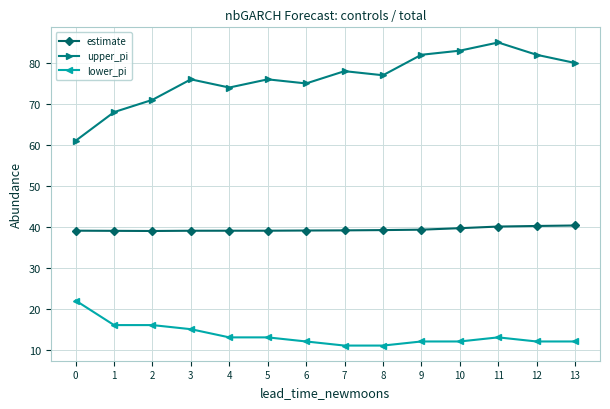

What is the total value across all series at 11?

138.1